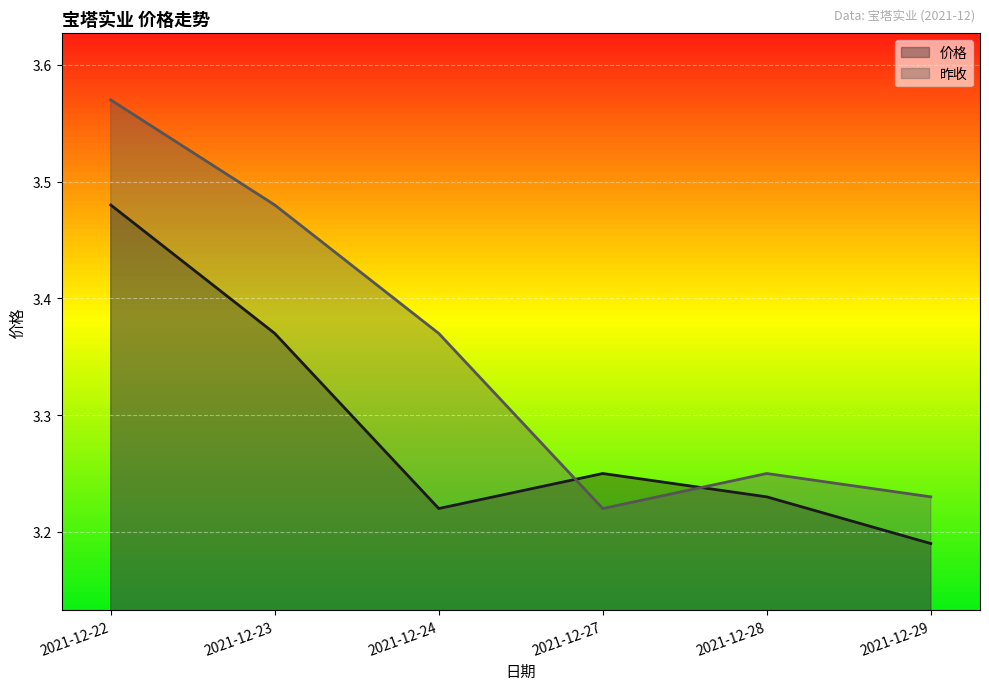

List the labels in order of 昨收 value, smallest first.

2021-12-27, 2021-12-29, 2021-12-28, 2021-12-24, 2021-12-23, 2021-12-22